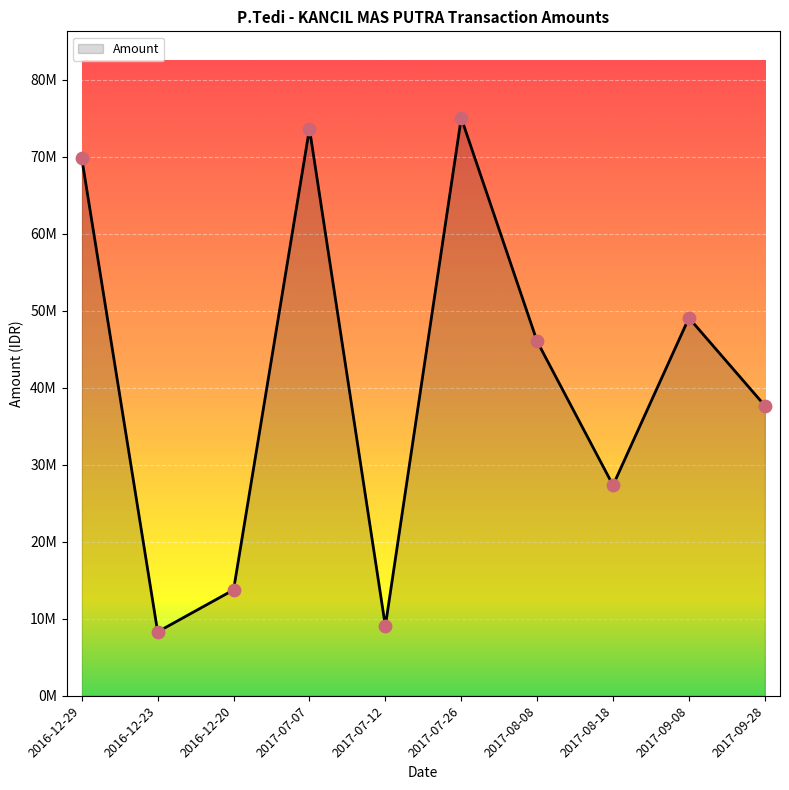

What is the change in value from 2017-07-07 to 2017-07-12?

-64610000